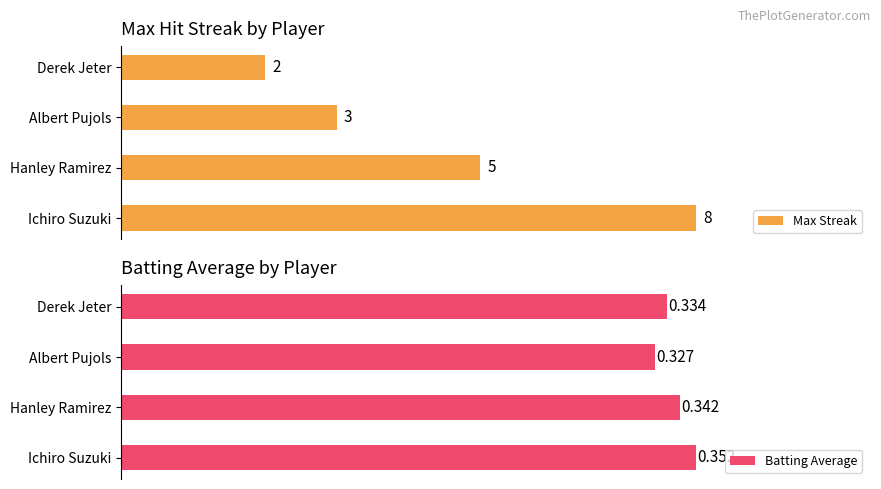

Which series has the largest total across all categories?

Max Streak